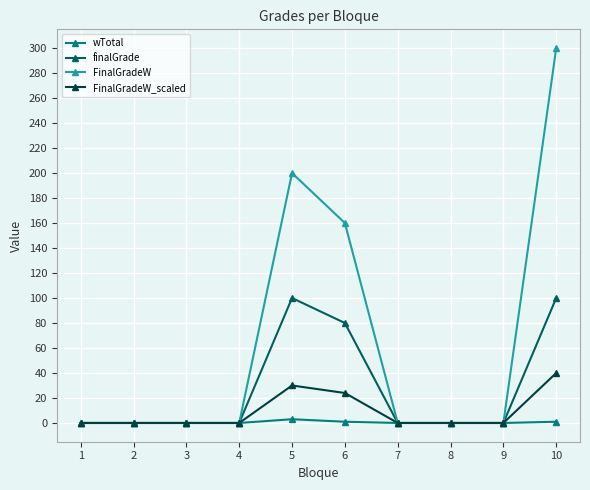

Rank the series by their maximum value, from lowest to highest.

wTotal, FinalGradeW_scaled, finalGrade, FinalGradeW